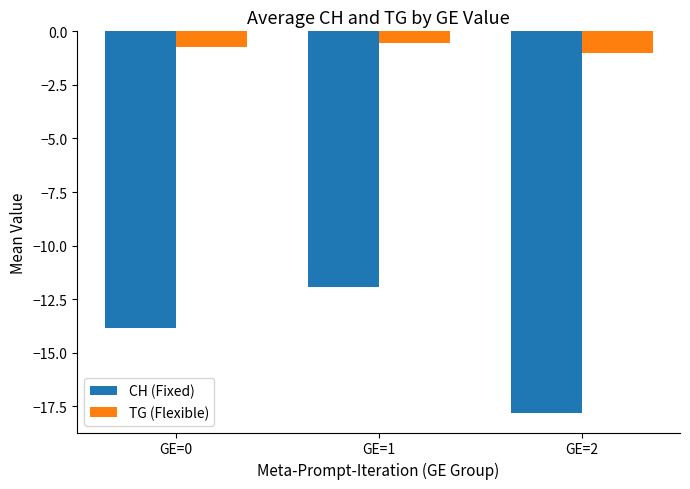

How many data points in CH (Fixed) are less than -13?

2